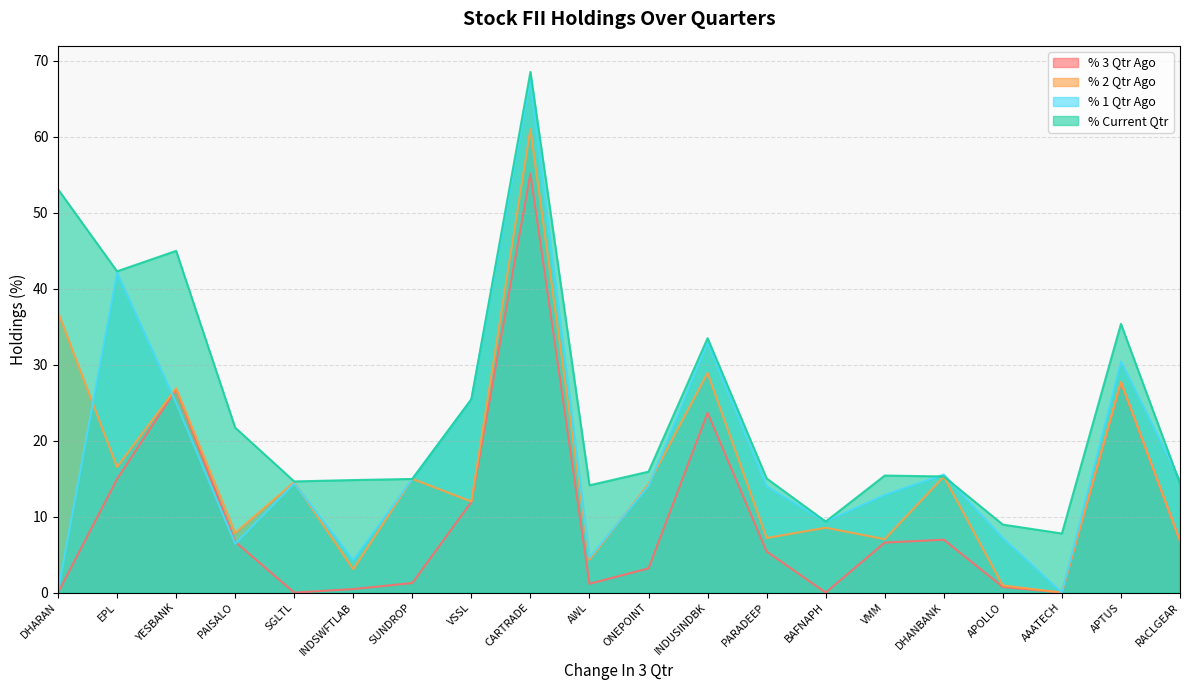

How many values in the % 3 Qtr Ago series are below 6?

10